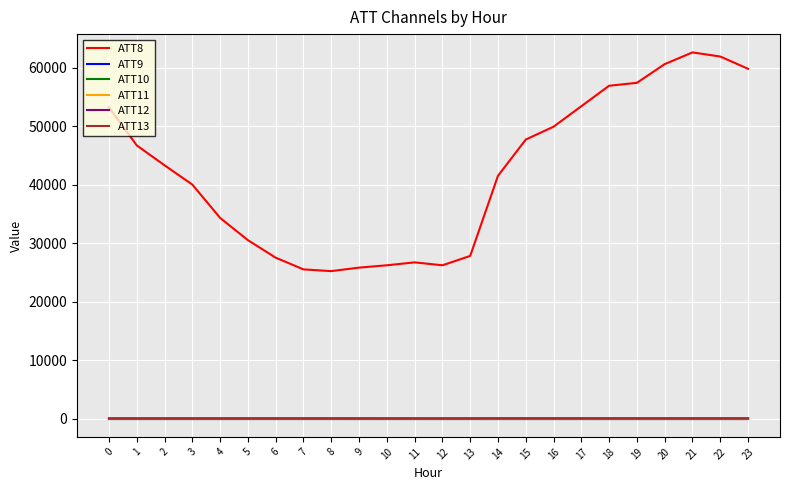

What is the average value of the ATT11 series?

-10.0